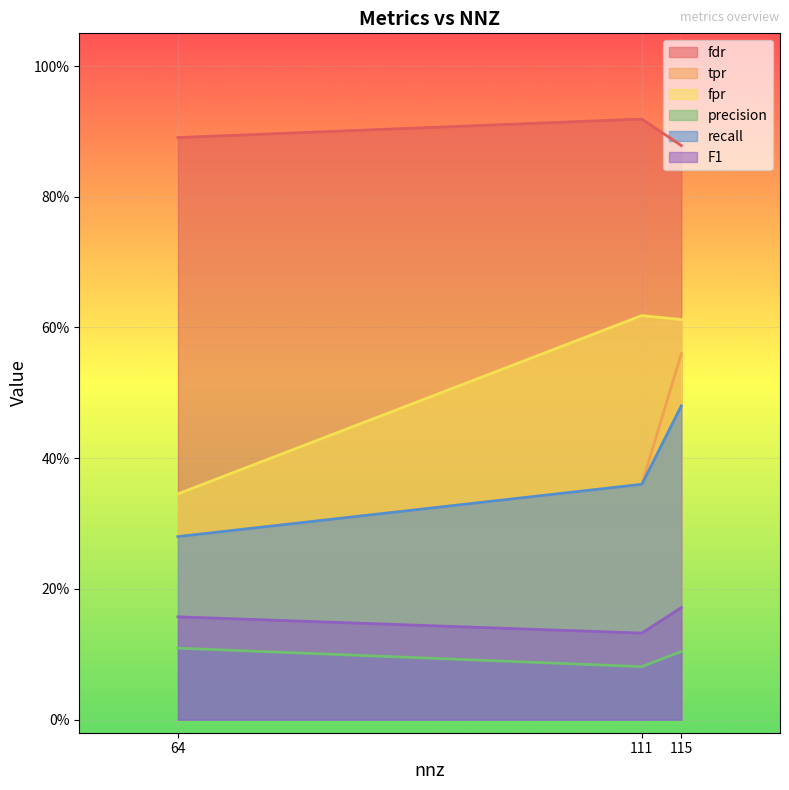

What are all the series names shown in the legend?

fdr, tpr, fpr, precision, recall, F1